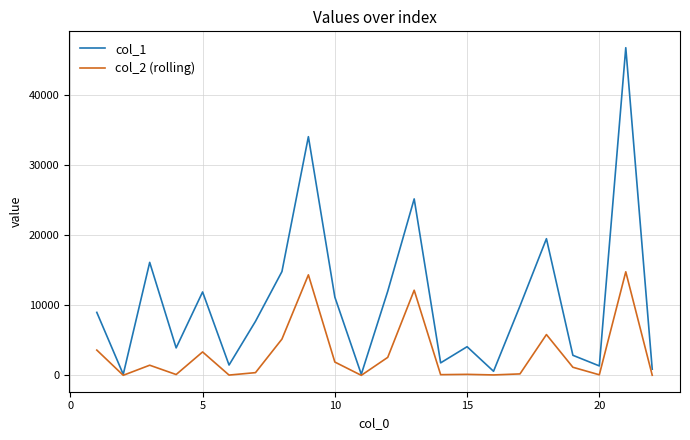

What is the maximum value for col_1?

46713.5